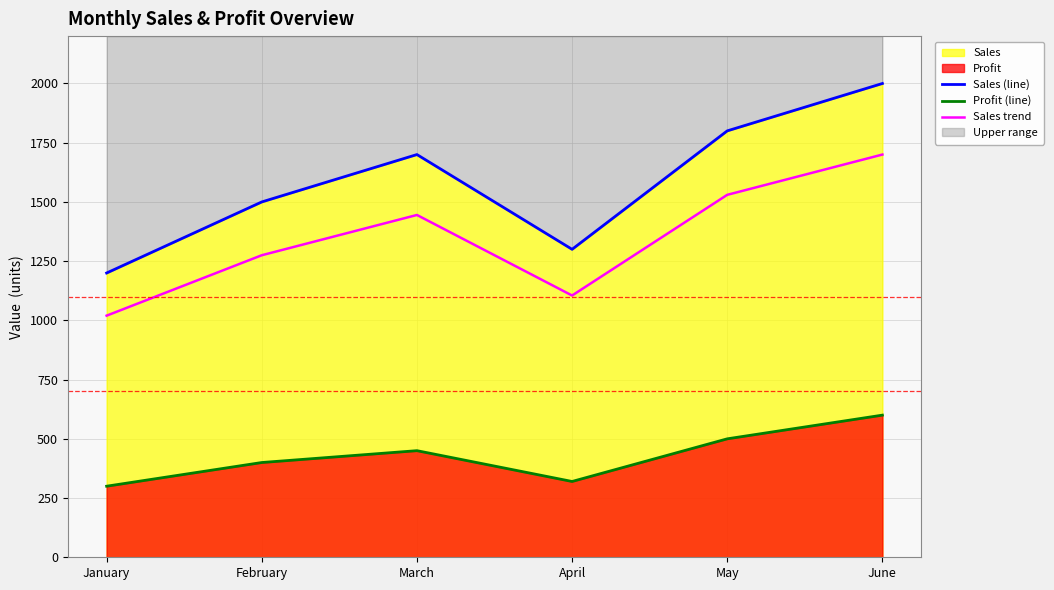

At which category does Sales (line) reach its first local valley?

April